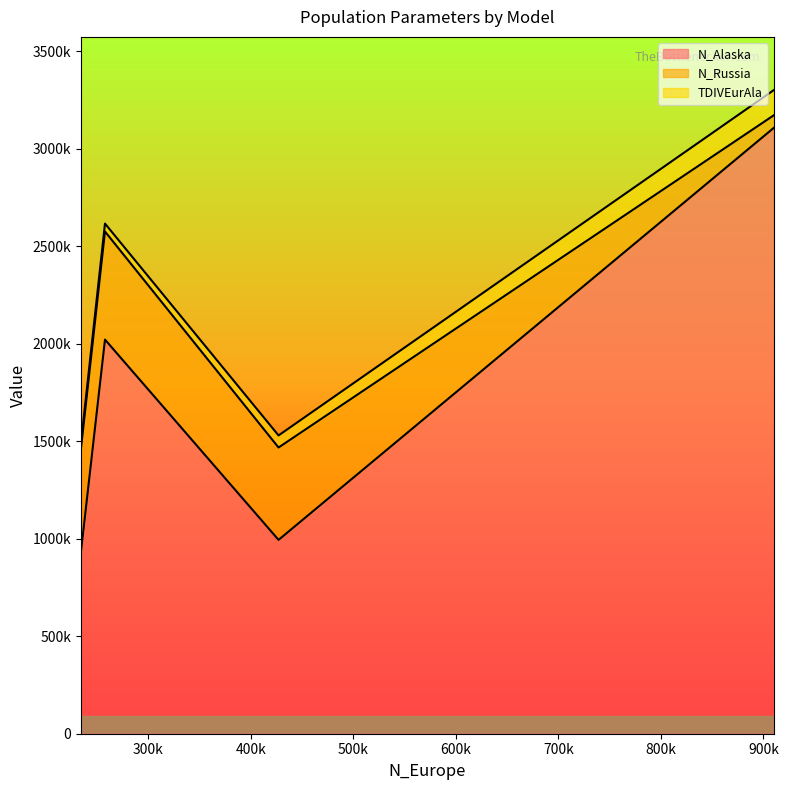

Rank the series by their average value, from highest to lowest.

N_Alaska, N_Russia, TDIVEurAla